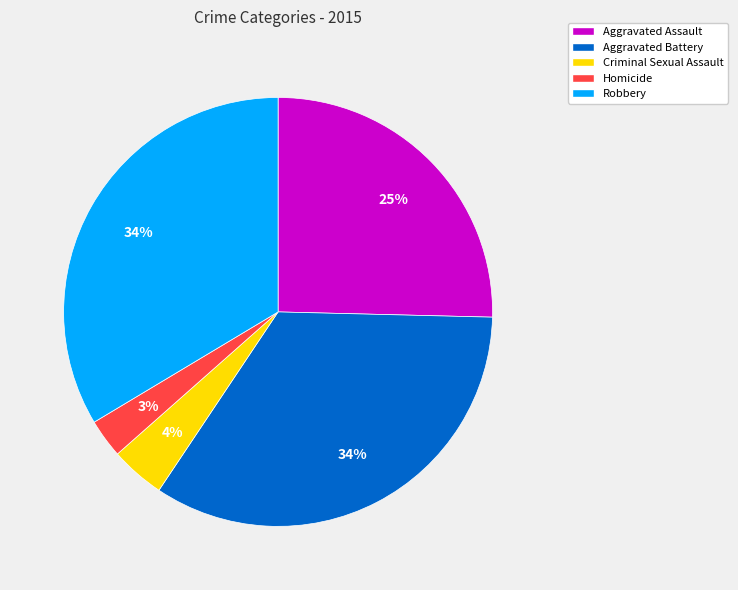

Approximately how many times larger is the value at Aggravated Assault compared to Aggravated Battery?

0.7